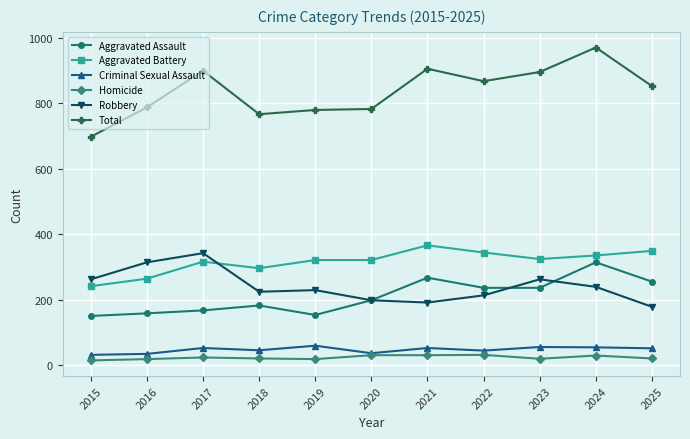

At which label does Criminal Sexual Assault first exceed 51?

2017